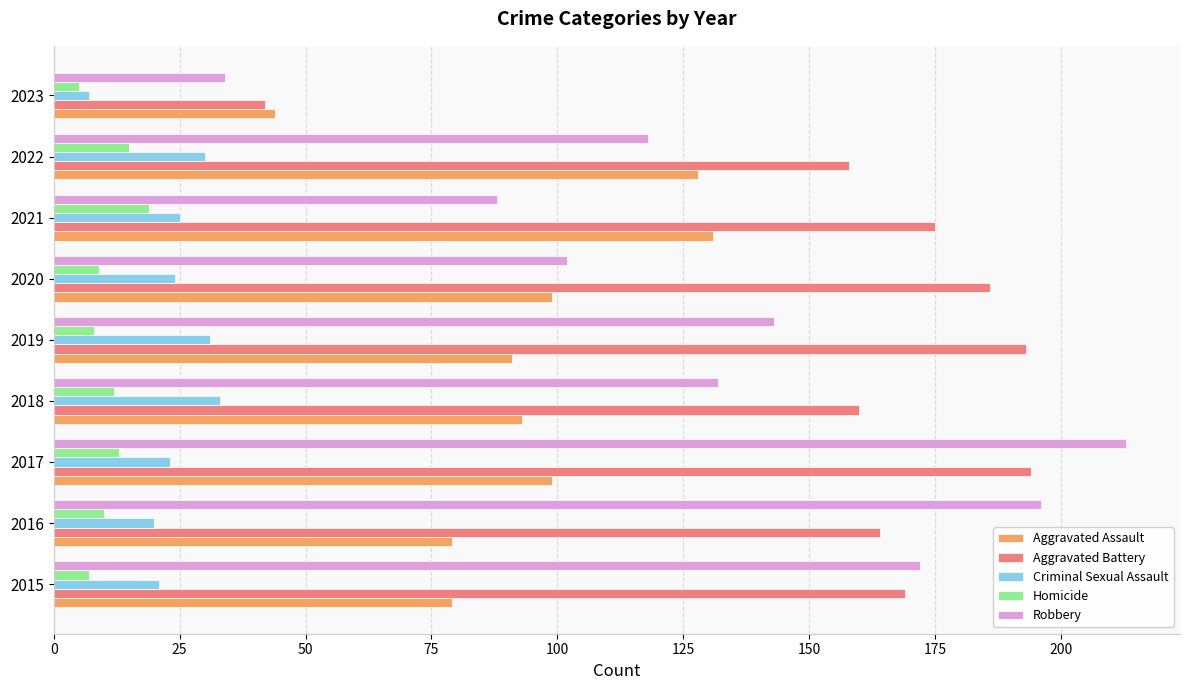

What is the minimum value for Criminal Sexual Assault?

7